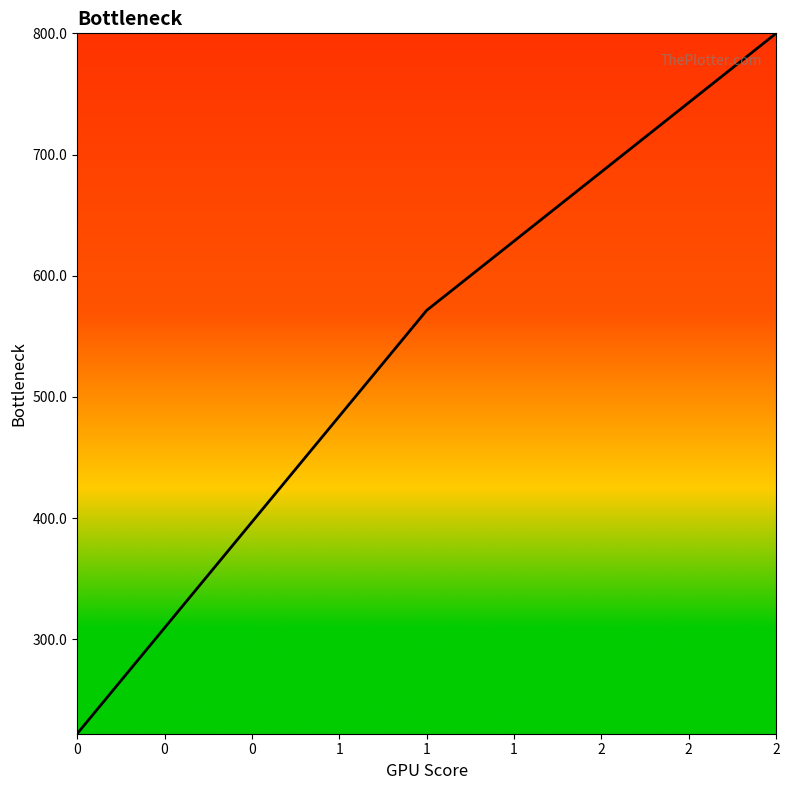

What is the ratio of the value at 0 to the value at 1?

0.4